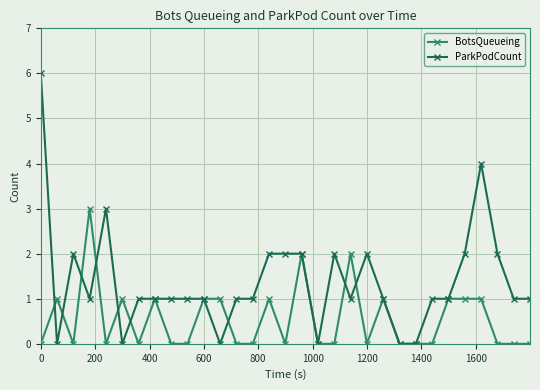

Reading left to right, what are all the values shown in this chart?

BotsQueueing: 0	1	0	3	0	1	0	1	0	0	1	1	0	0	1	0	2	0	0	2	0	1	0	0	0	1	1	1	0	0	0
ParkPodCount: 6	0	2	1	3	0	1	1	1	1	1	0	1	1	2	2	2	0	2	1	2	1	0	0	1	1	2	4	2	1	1